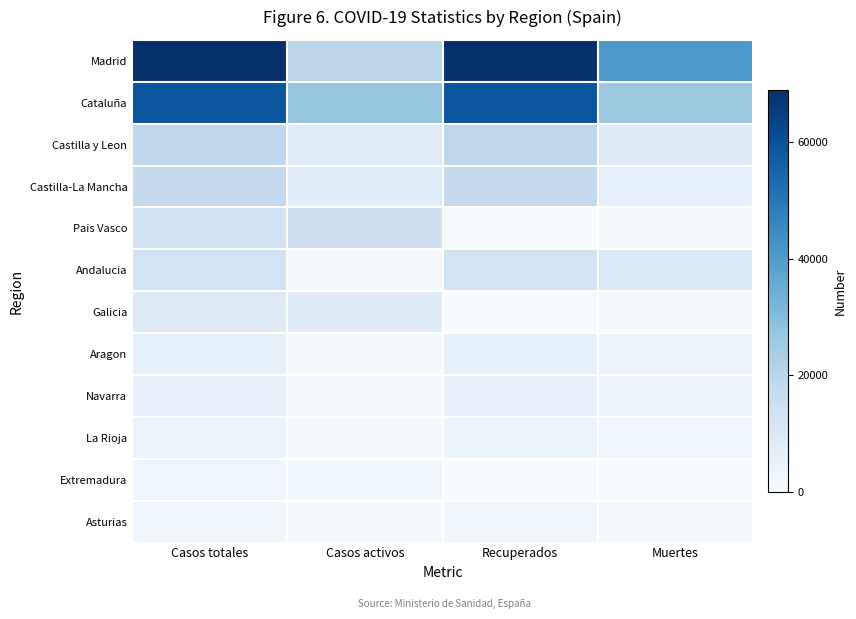

How many series are shown in this chart?

12